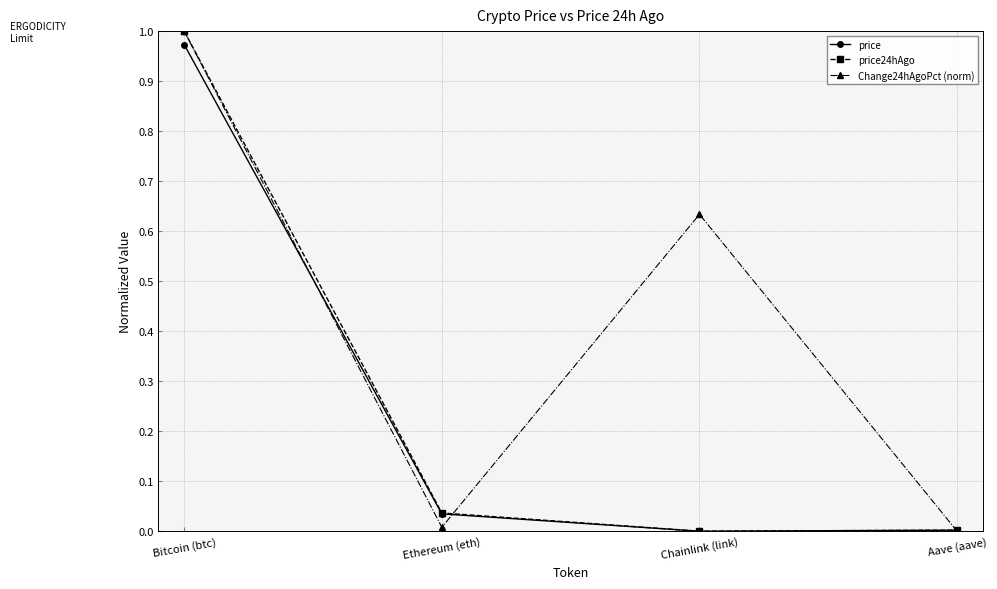

Which series has the largest total across all categories?

Change24hAgoPct (norm)